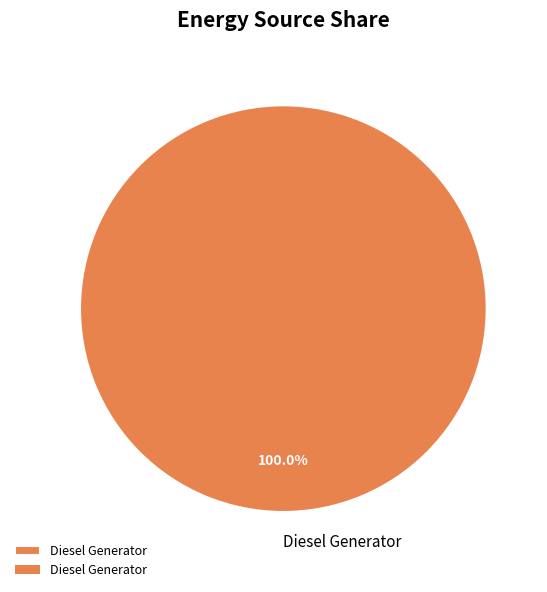

Is there a majority slice in this chart?

Yes